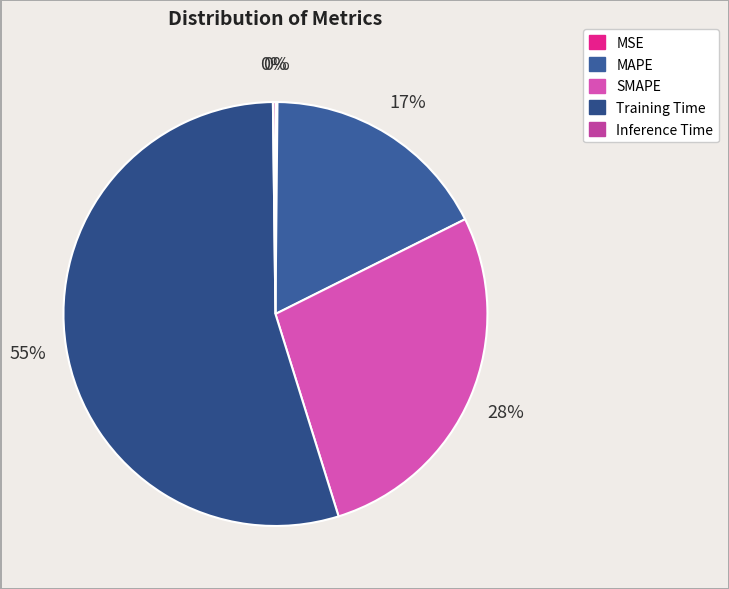

Which has a higher value, Inference Time or MAPE?

MAPE